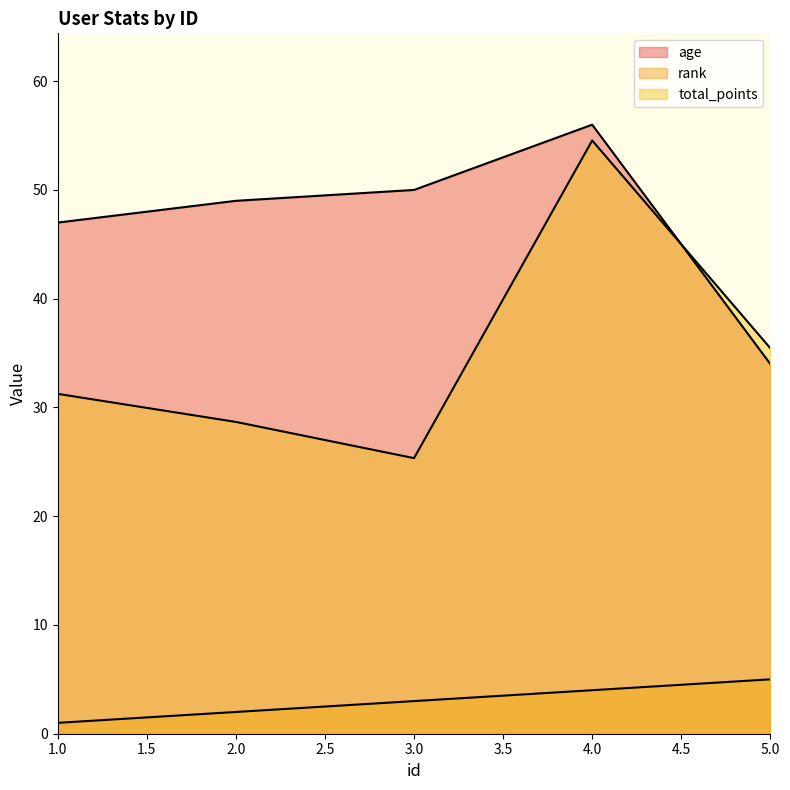

True or false: total_points has a value of 25.2 at 4.

False